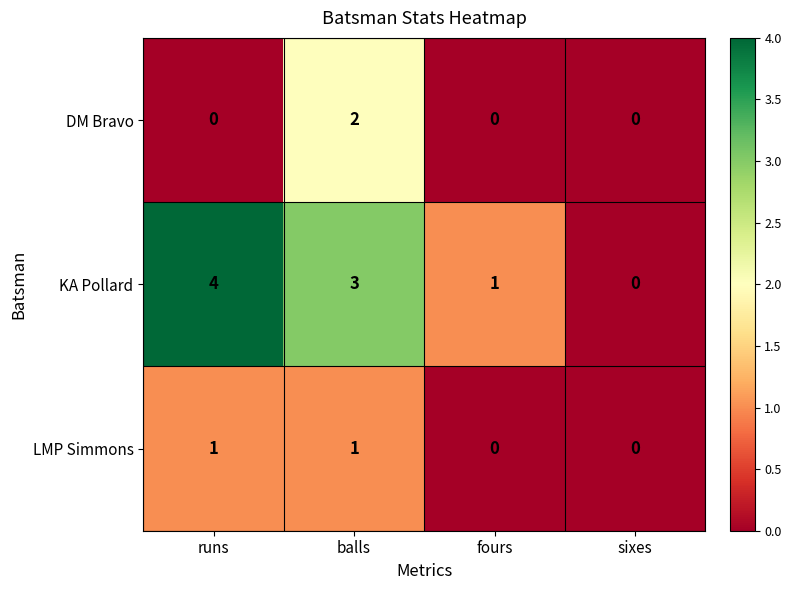

How many KA Pollard values are between 1 and 4?

3